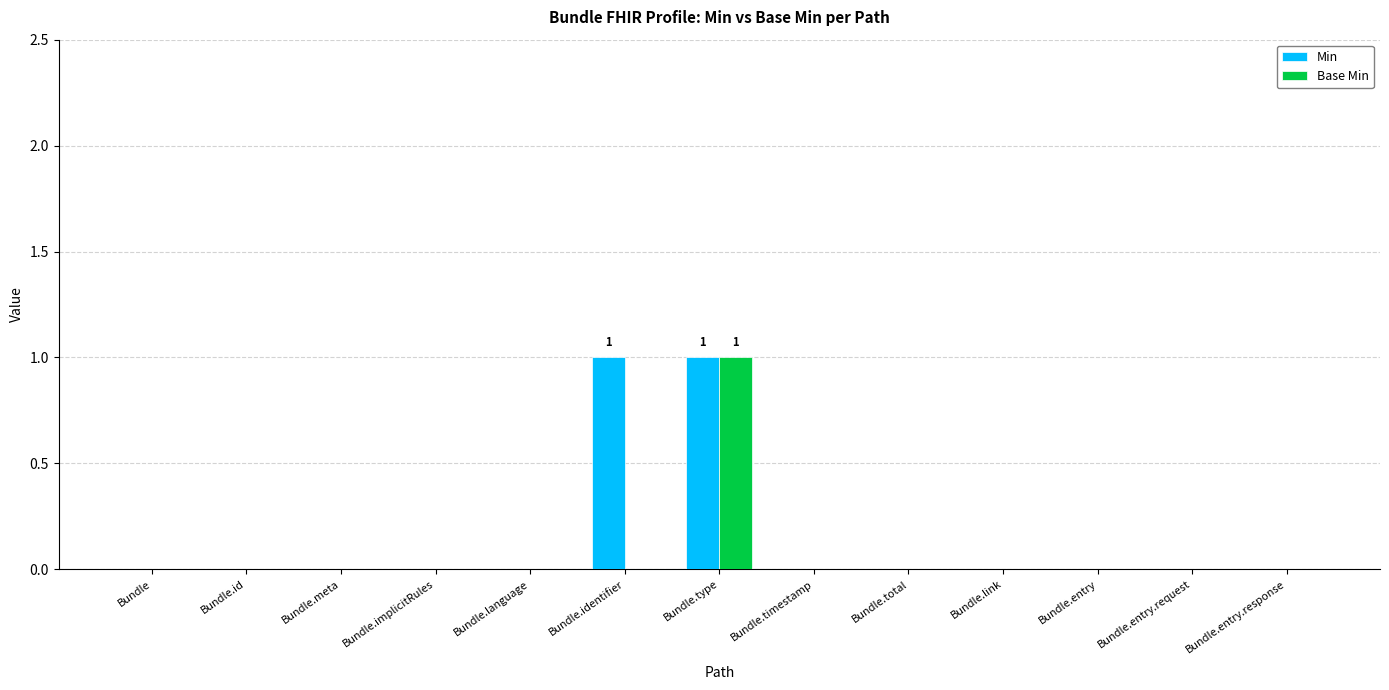

What is the highest value of the Base Min series?

1